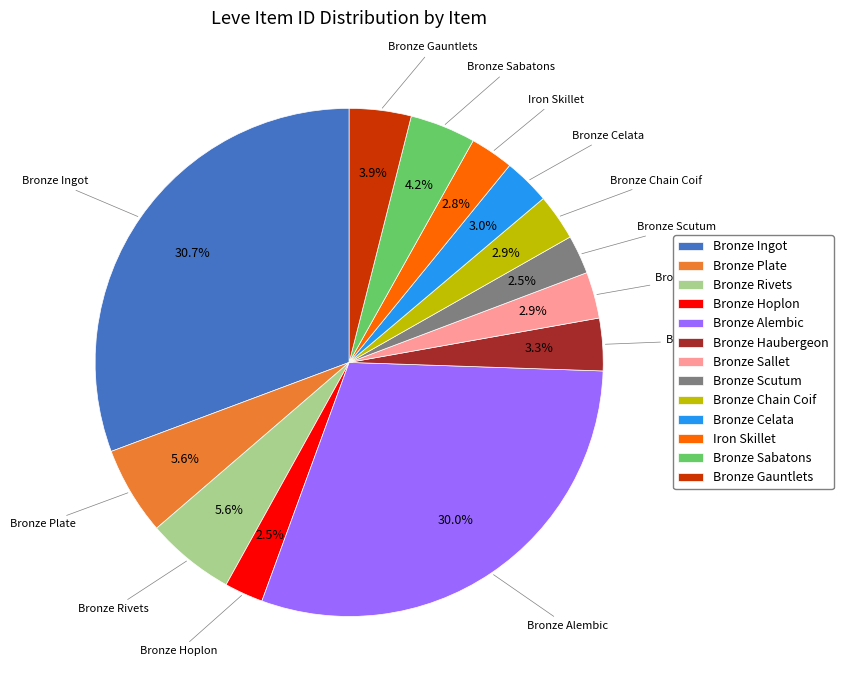

True or false: Bronze Haubergeon accounts for 3% of the total.

True